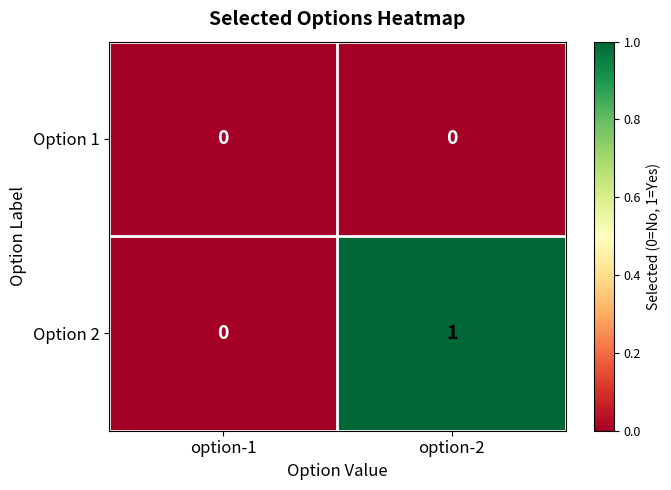

List the series in order of their peak value, lowest first.

Option 1, Option 2